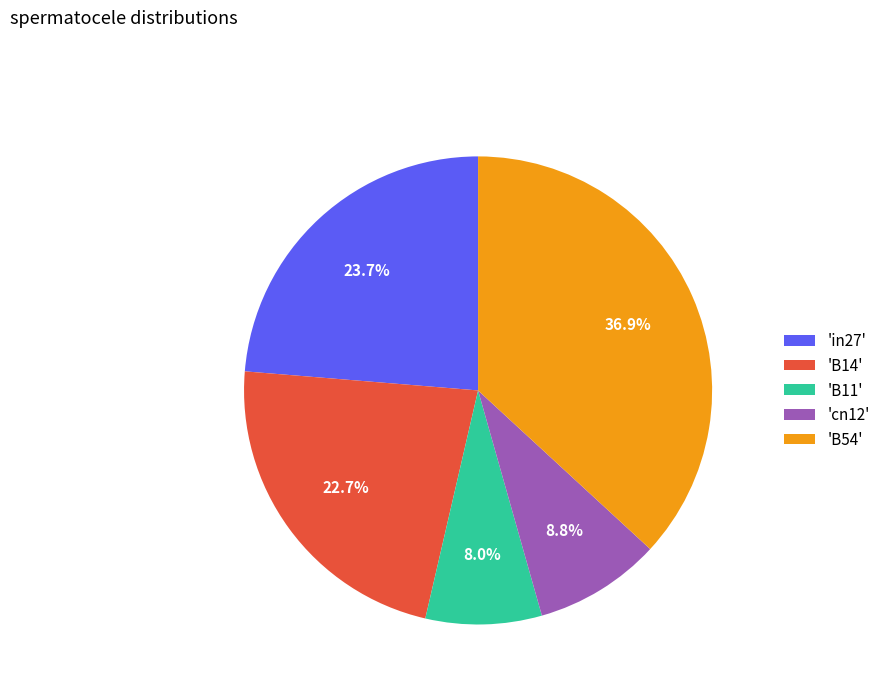

Does 'B54' represent more than half of the total?

No